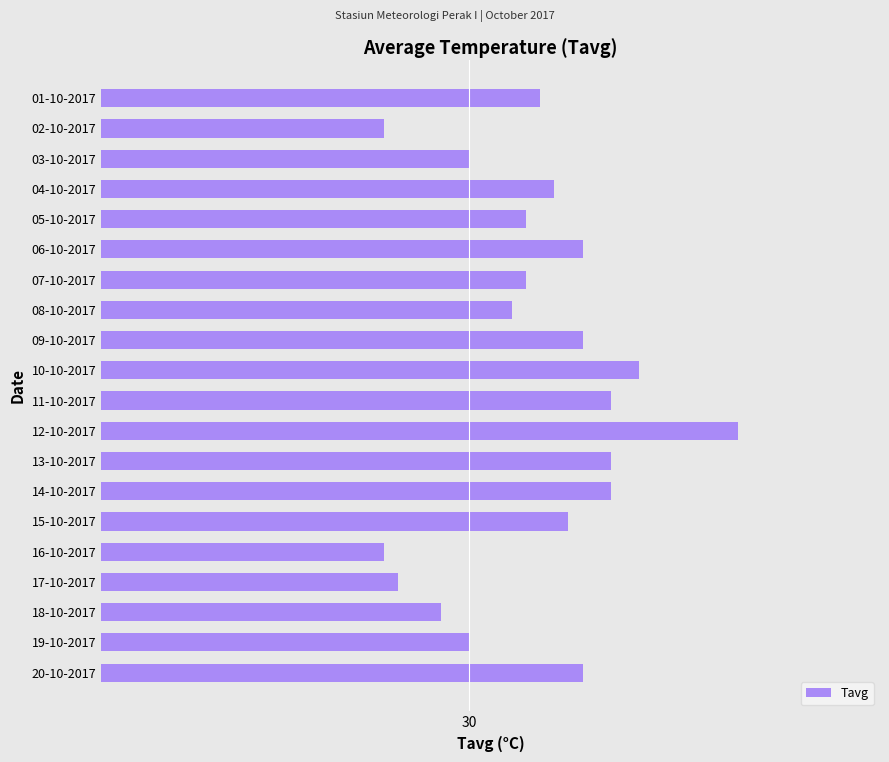

What is the minimum value shown in the chart?

29.4